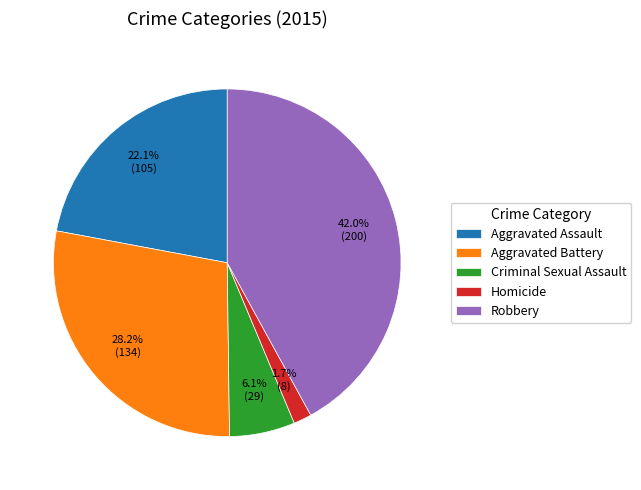

Rank the categories by value from highest to lowest.

Robbery, Aggravated Battery, Aggravated Assault, Criminal Sexual Assault, Homicide